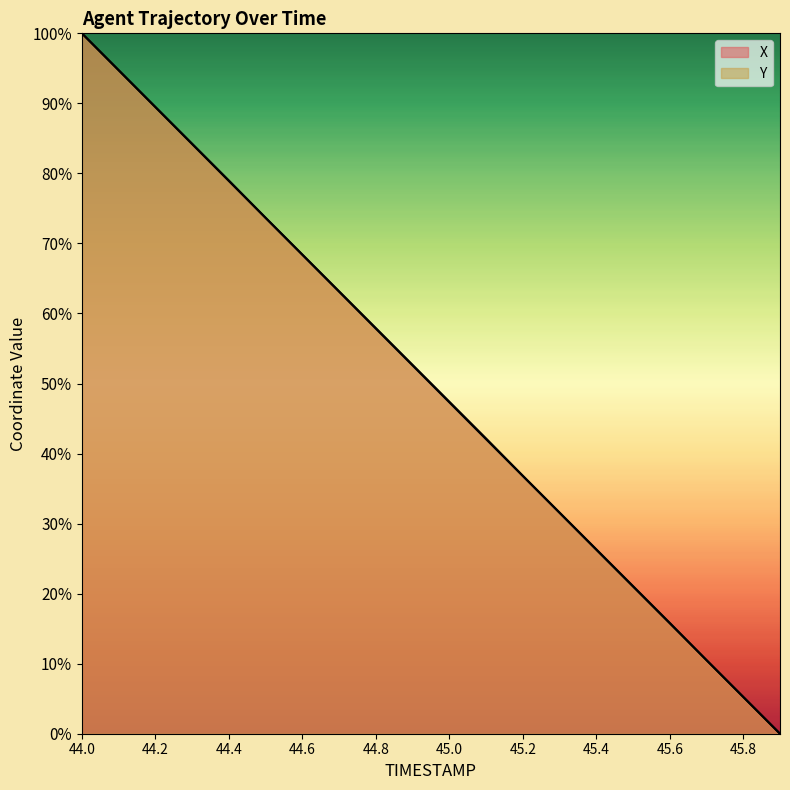

What is the label of the 10th point from the right?

45.0